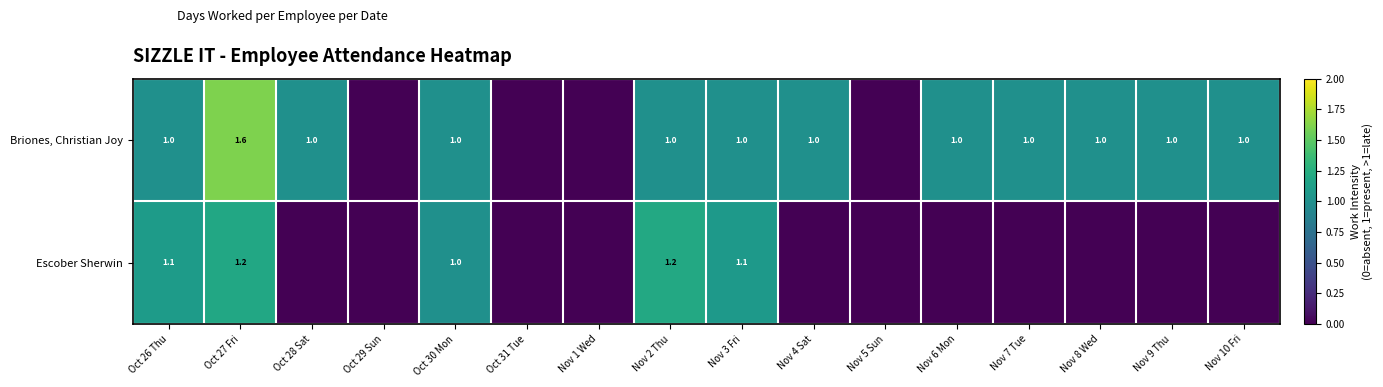

Which has a higher value, Oct 27 Fri or Oct 26 Thu?

Oct 27 Fri